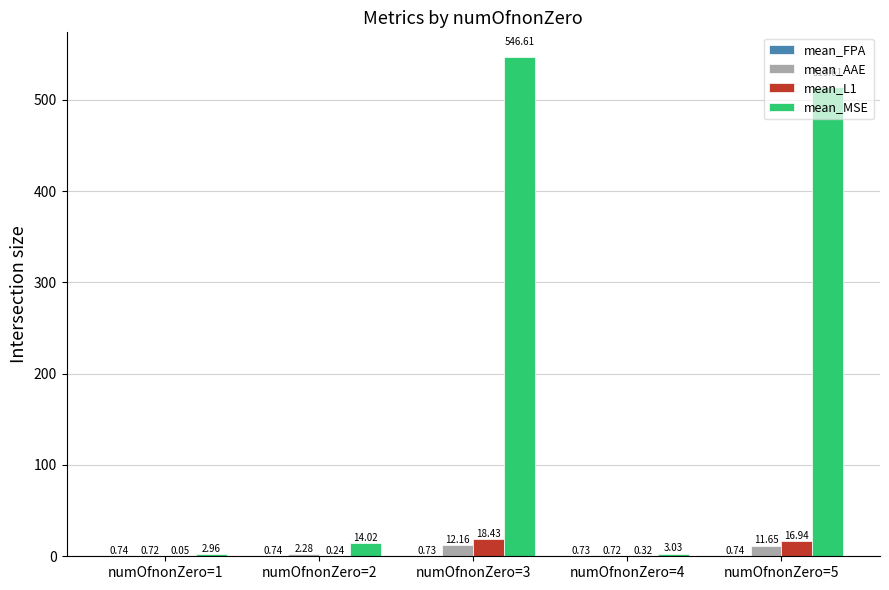

How many categories are shown in the chart?

5